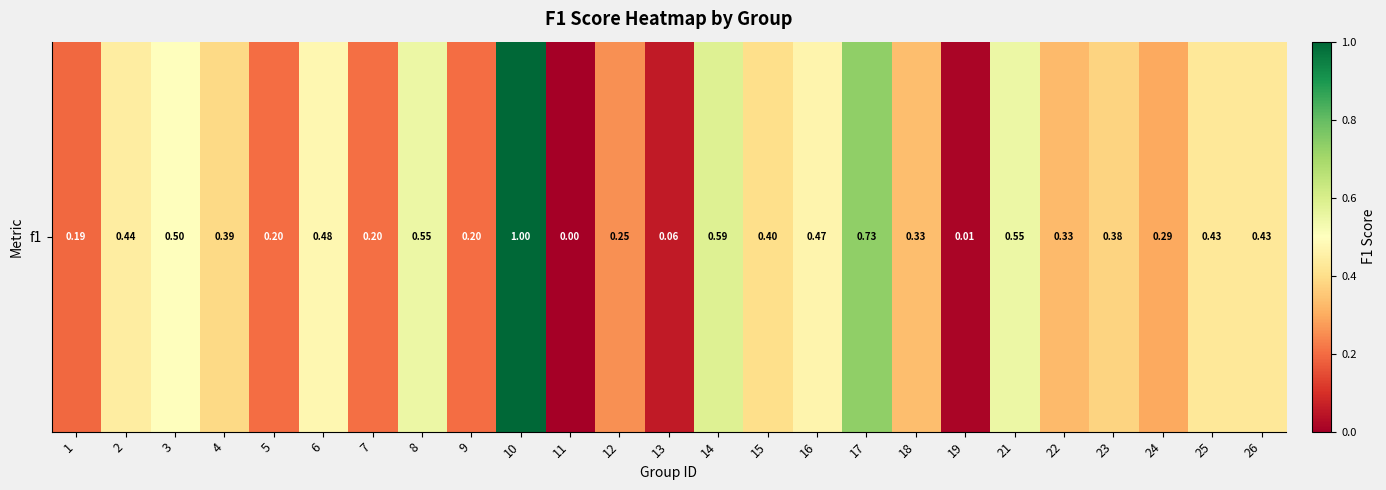

Which category has the highest value across all series?

10